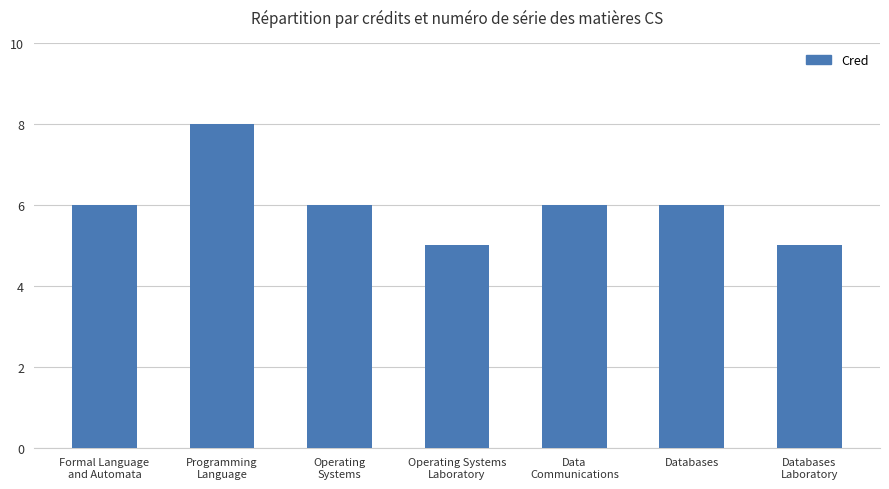

What is the greatest value displayed?

8